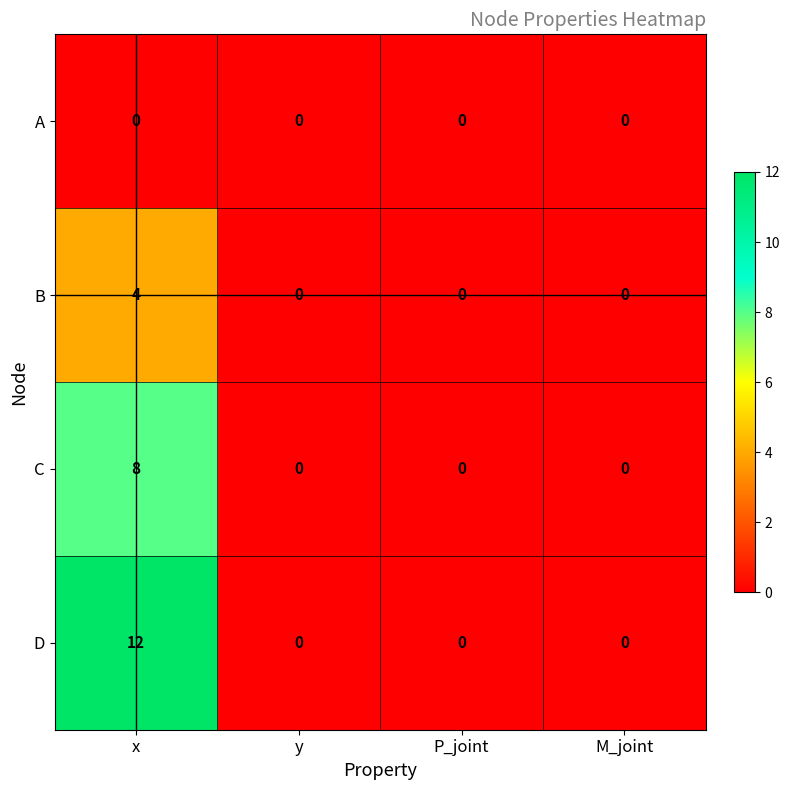

Which series has the largest range (max minus min)?

D